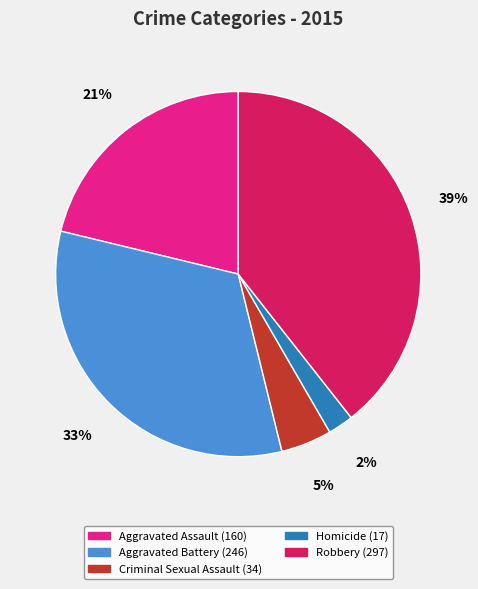

Which slice is the largest?

Robbery